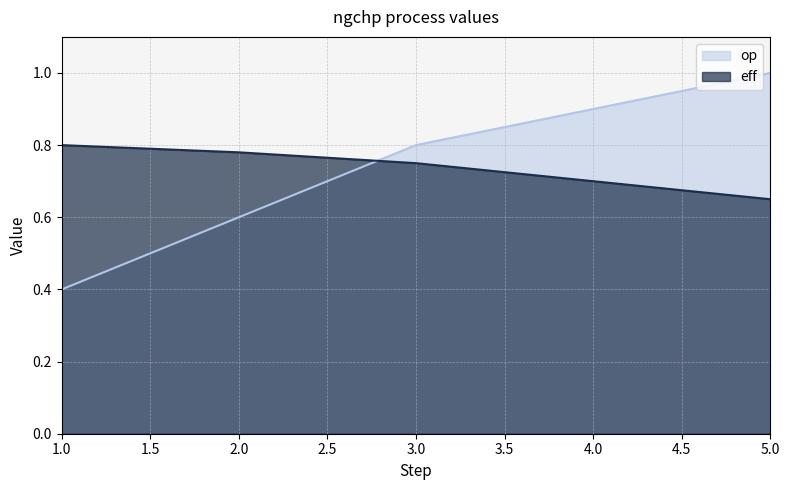

At which category is the sum across all series the highest?

5.0